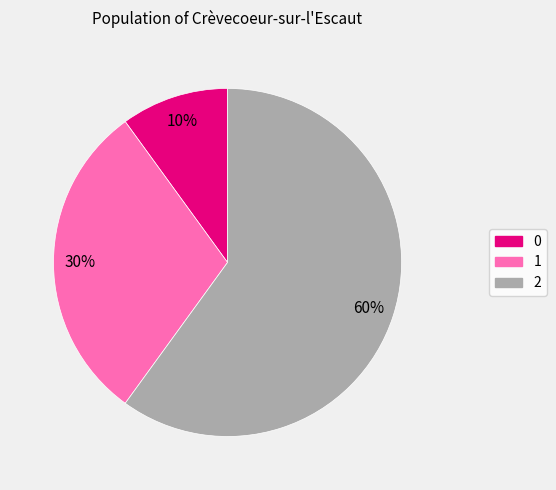

Approximately how many times larger is the value at 1 compared to 0?

3.0